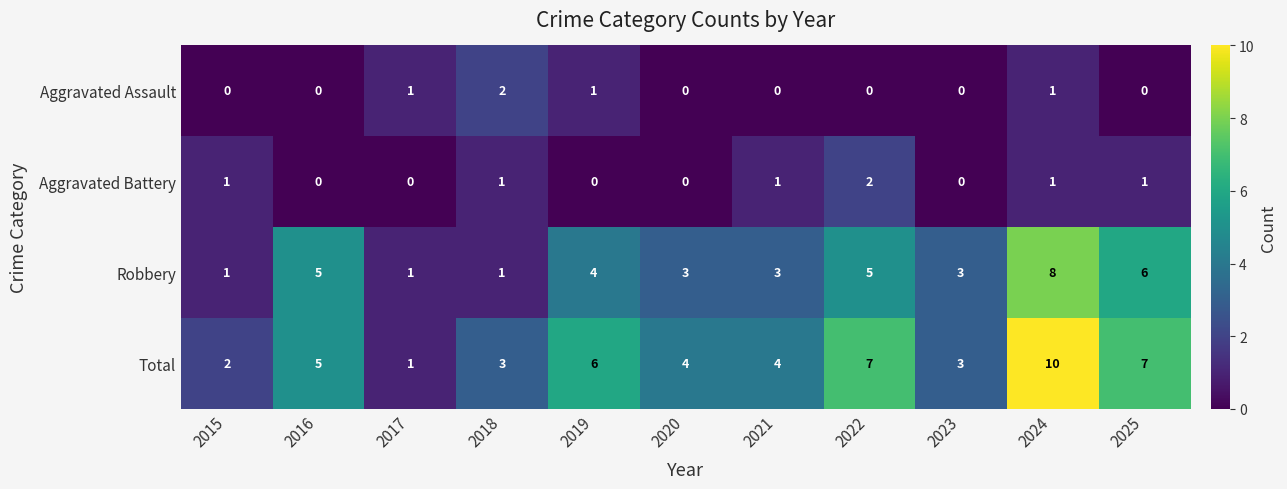

What is the highest value of the Robbery series?

8